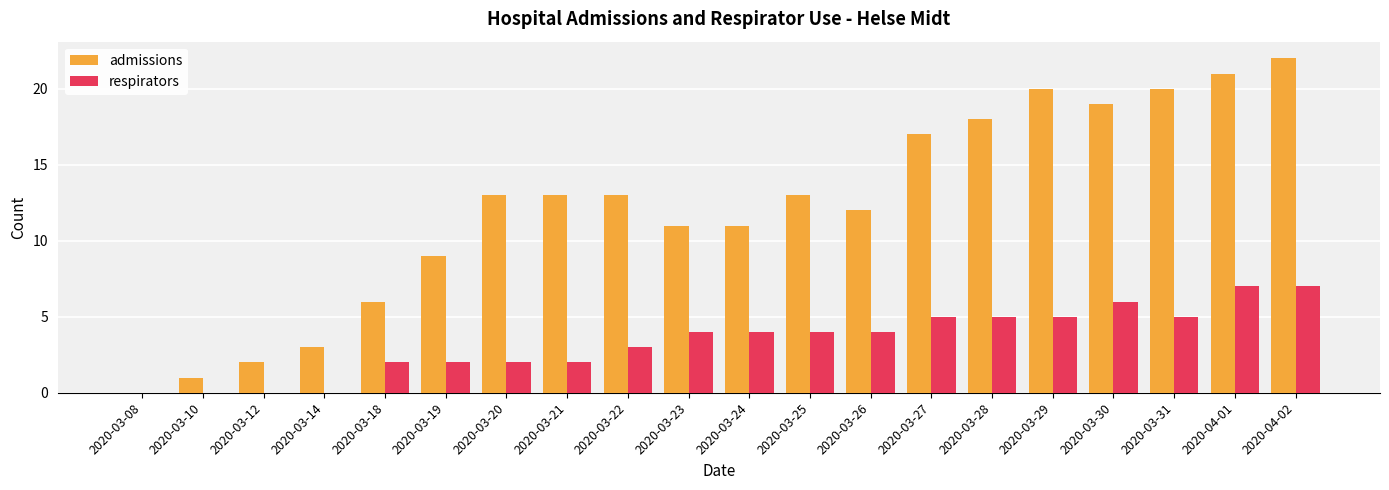

Is it true that respirators equals 5 at 2020-03-29?

True